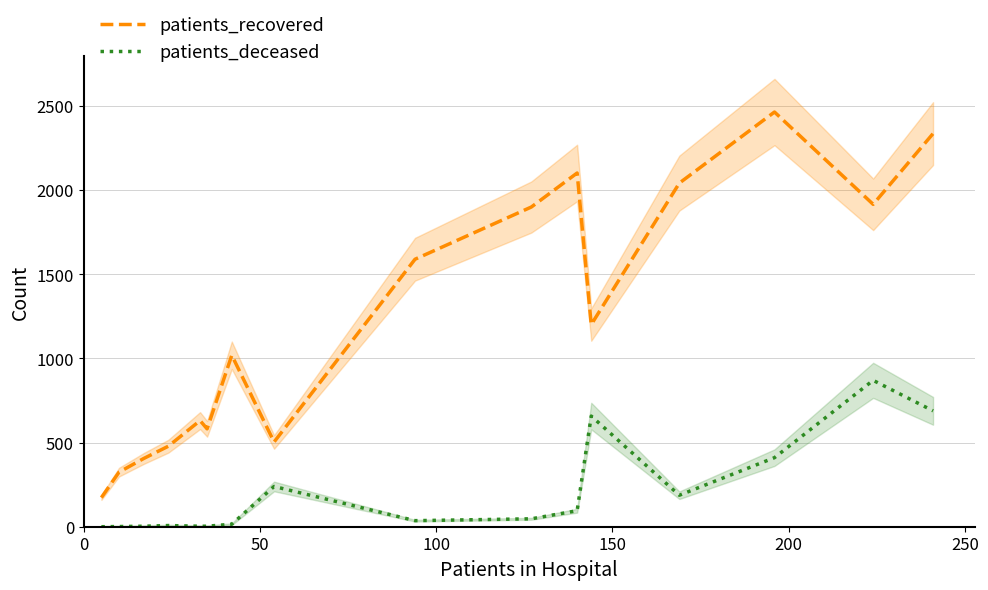

True or false: patients_recovered and patients_deceased intersect in this chart.

False